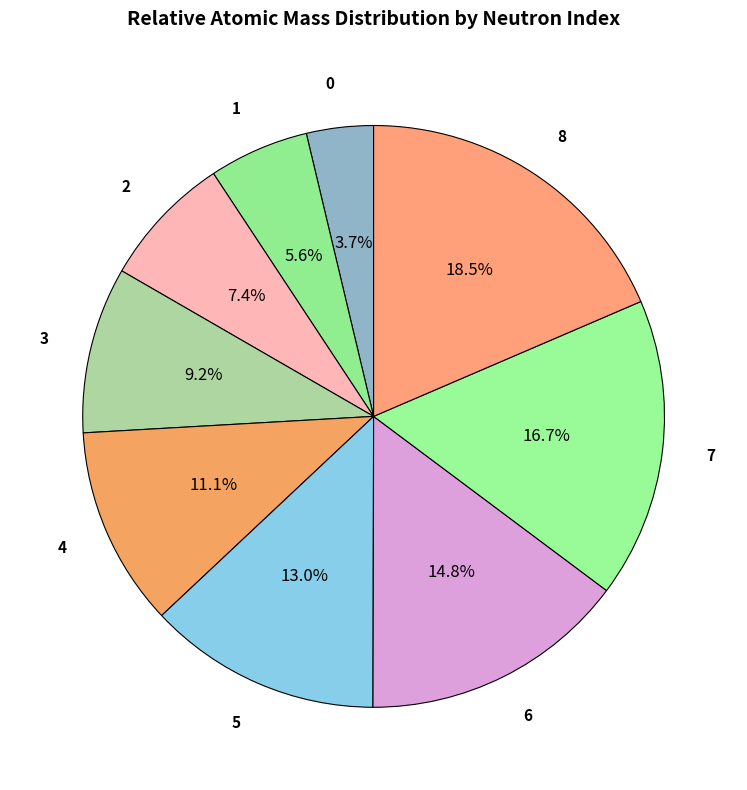

Approximately how many times larger is the value at 6 compared to 7?

0.9